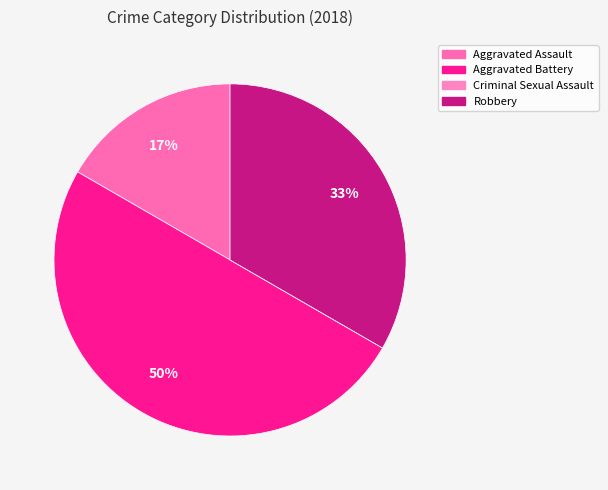

True or false: Criminal Sexual Assault accounts for 0% of the total.

True